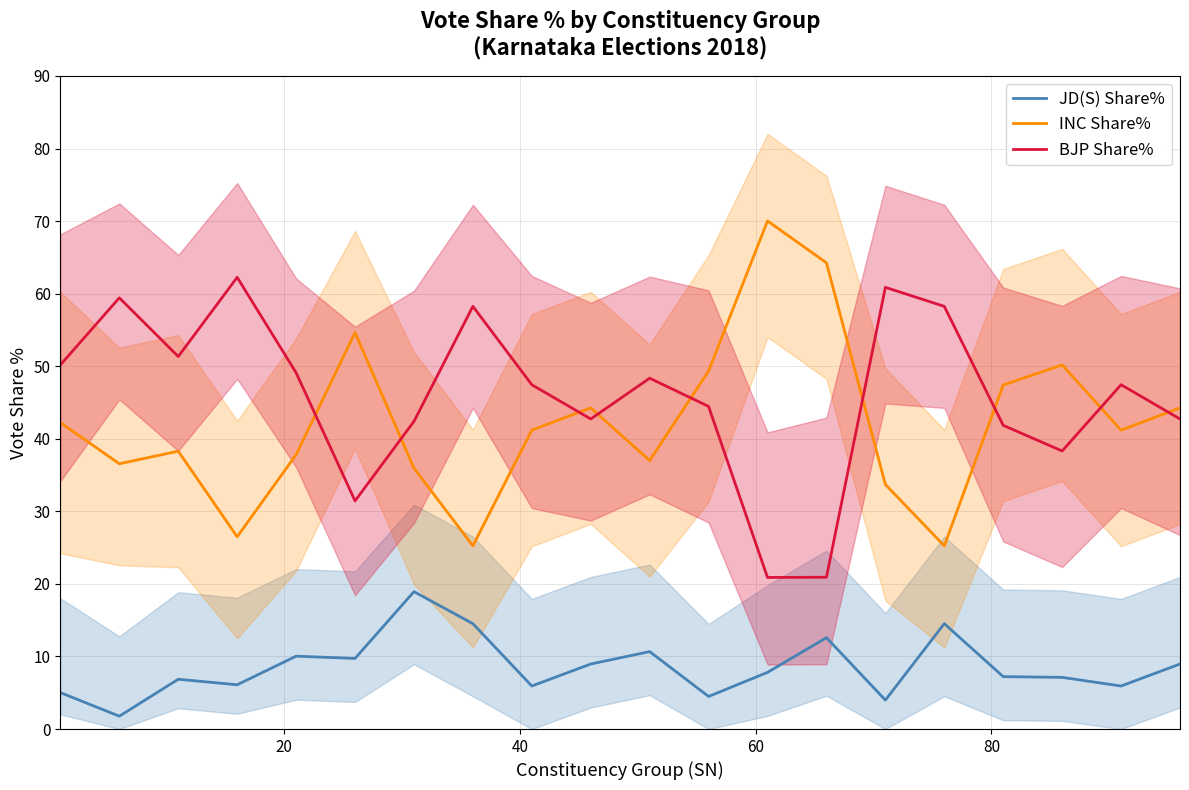

After their last crossing, which series has the higher values: BJP Share% or INC Share%?

INC Share%